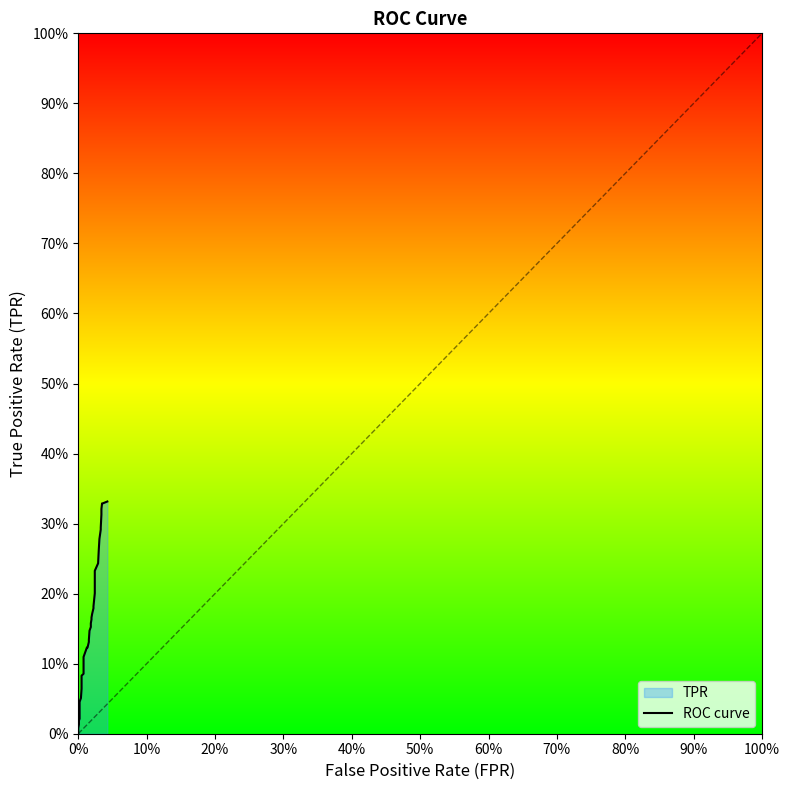

Reading left to right, what are all the values shown in this chart?

0.0	0.0	0.0	0.0	0.0	0.0	0.0	0.0	0.1	0.1	0.1	0.1	0.1	0.1	0.1	0.1	0.1	0.1	0.1	0.1	0.2	0.2	0.2	0.2	0.2	0.2	0.2	0.2	0.2	0.2	0.2	0.3	0.3	0.3	0.3	0.3	0.3	0.3	0.3	0.3